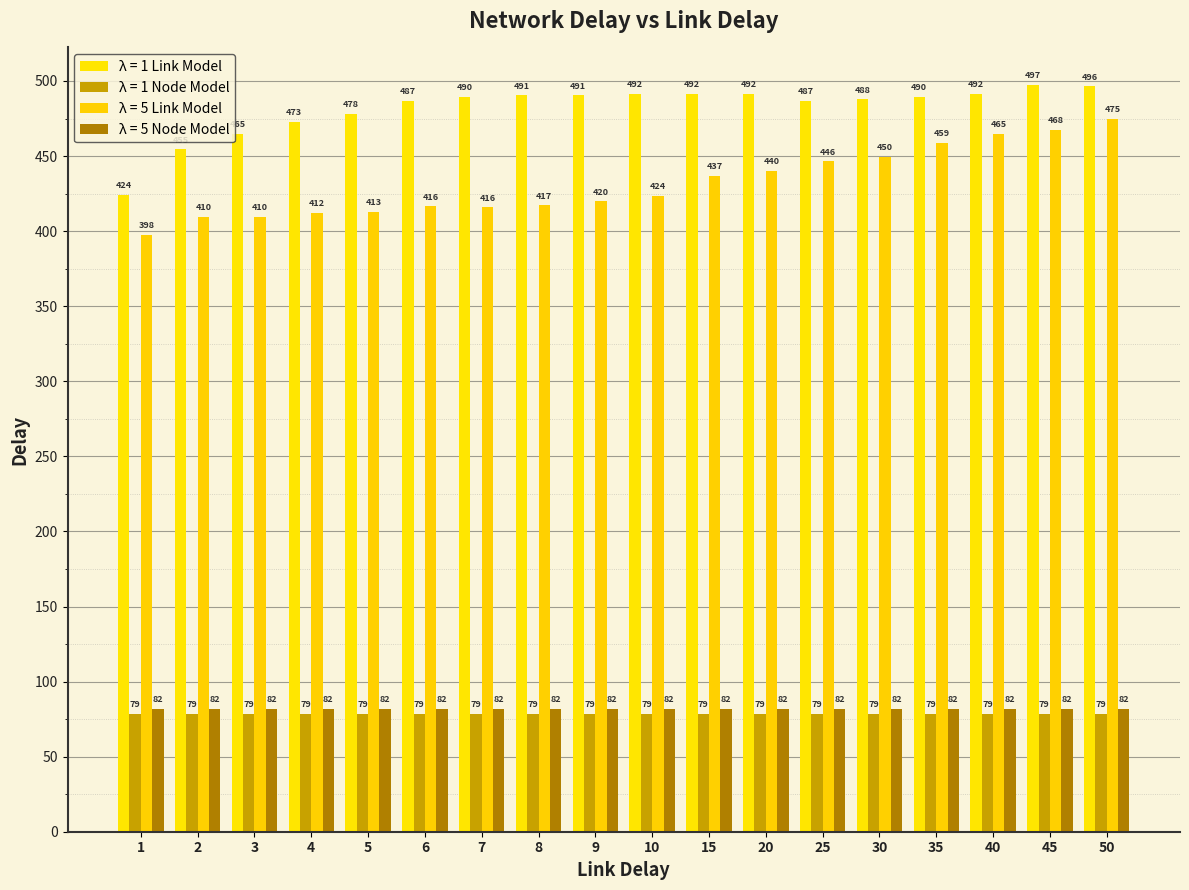

Which series has the largest range (max minus min)?

λ = 5 Link Model